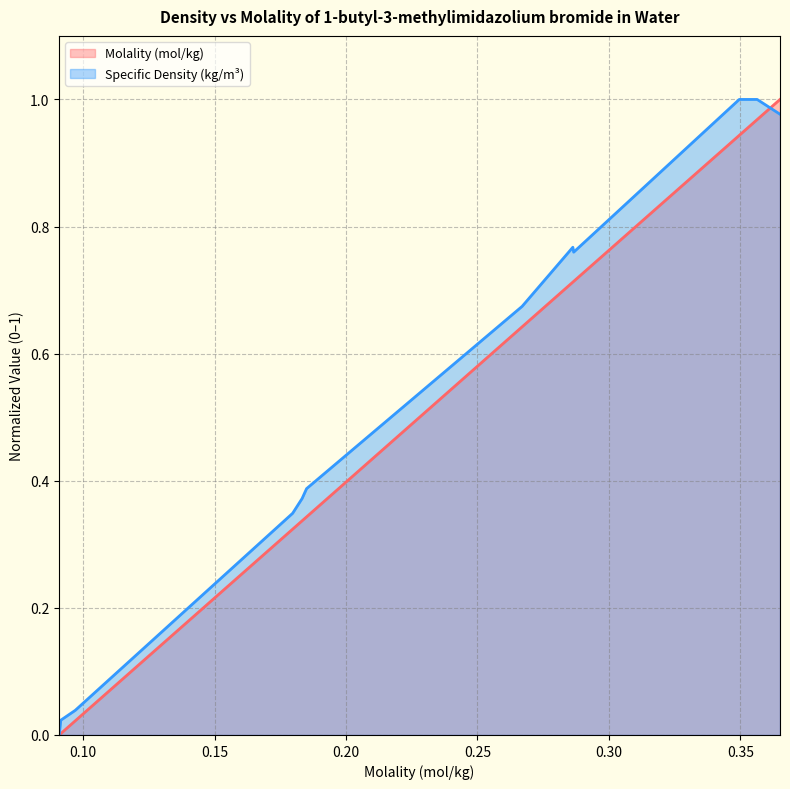

What is the total value across all series at 0.3496?

1.9